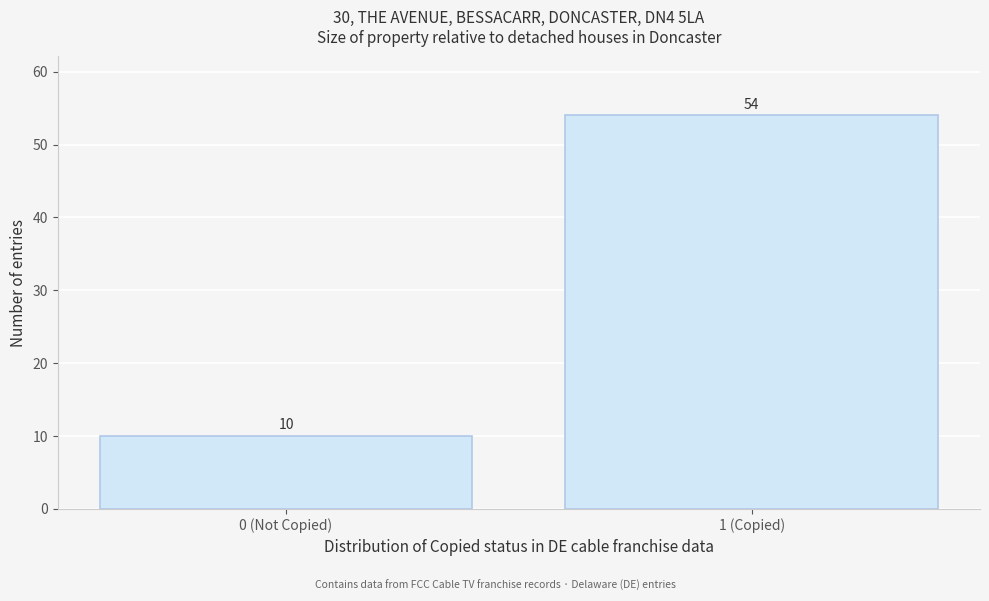

Reading left to right, transcribe all the data shown in this chart.

10	54